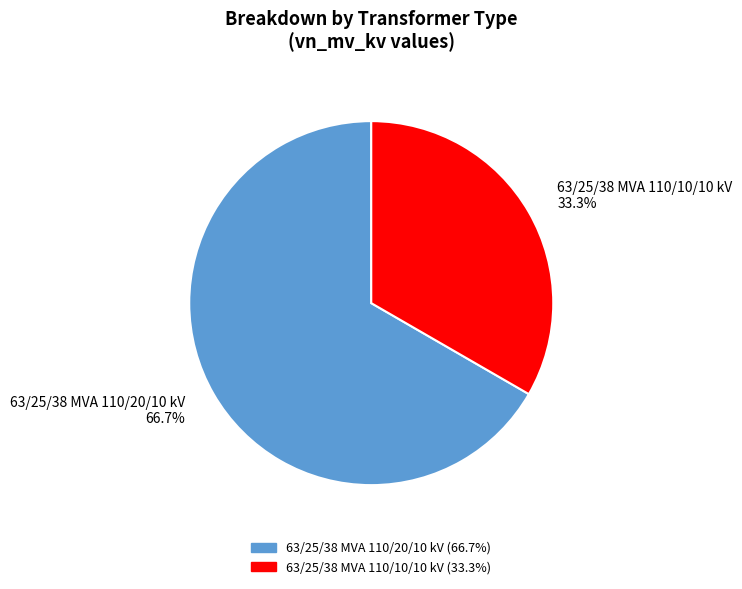

To the nearest percent, what is the difference between the largest and smallest slice percentages?

33%